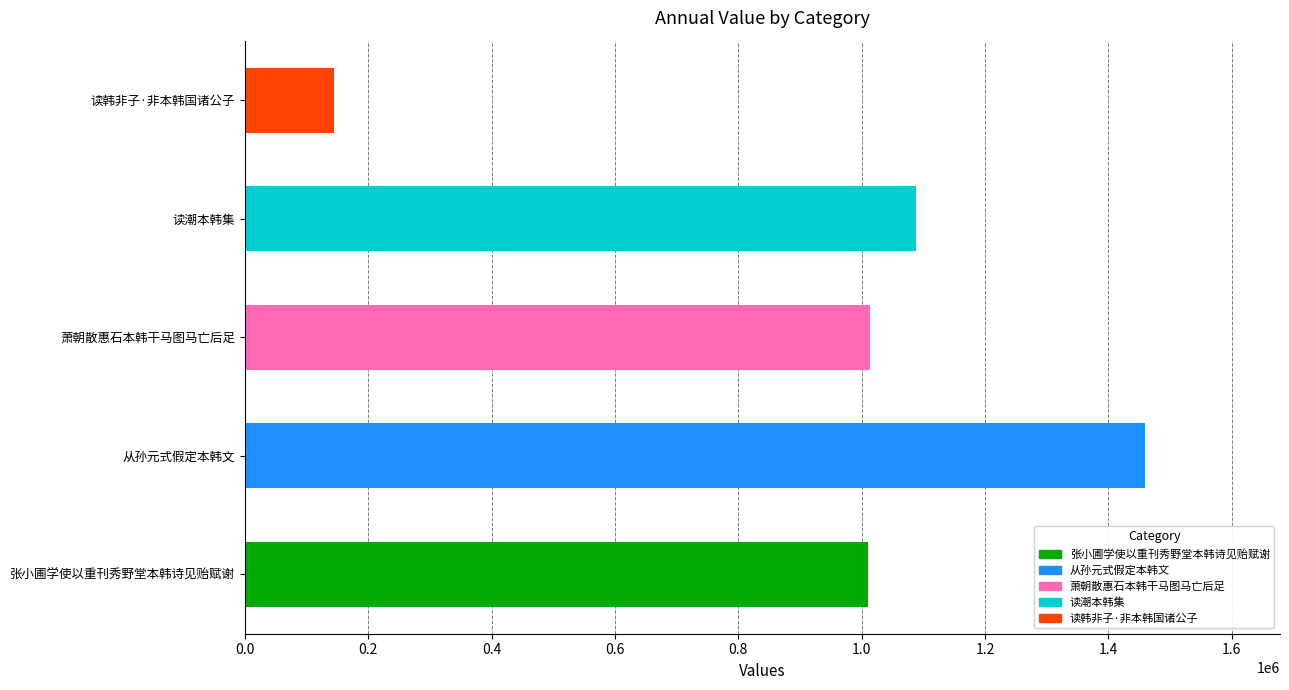

What is the change in value from 张小圃学使以重刊秀野堂本韩诗见贻赋谢 to 读韩非子·非本韩国诸公子?

-864371